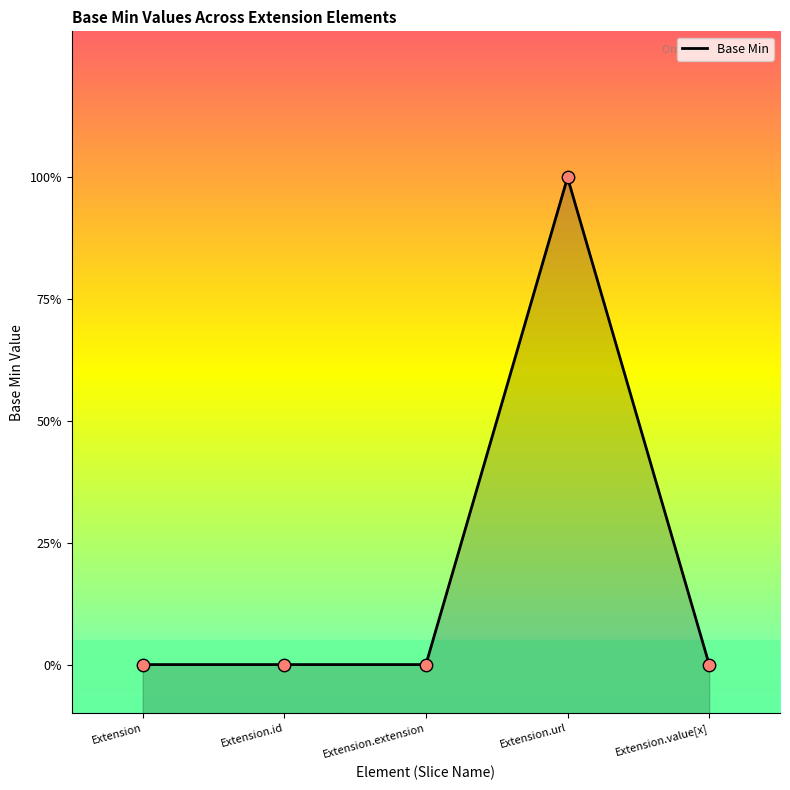

Between Extension.url and Extension.extension, which is larger?

Extension.url